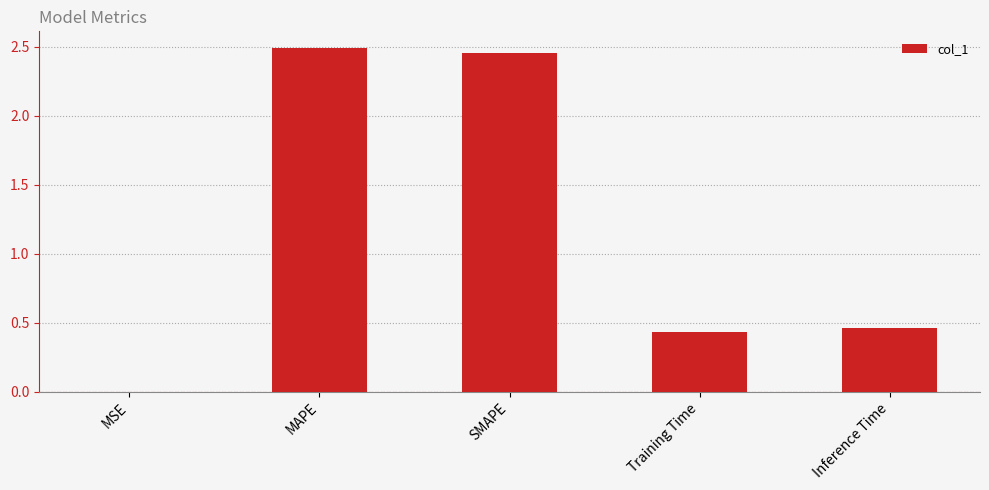

What is the sum of all values?

5.8